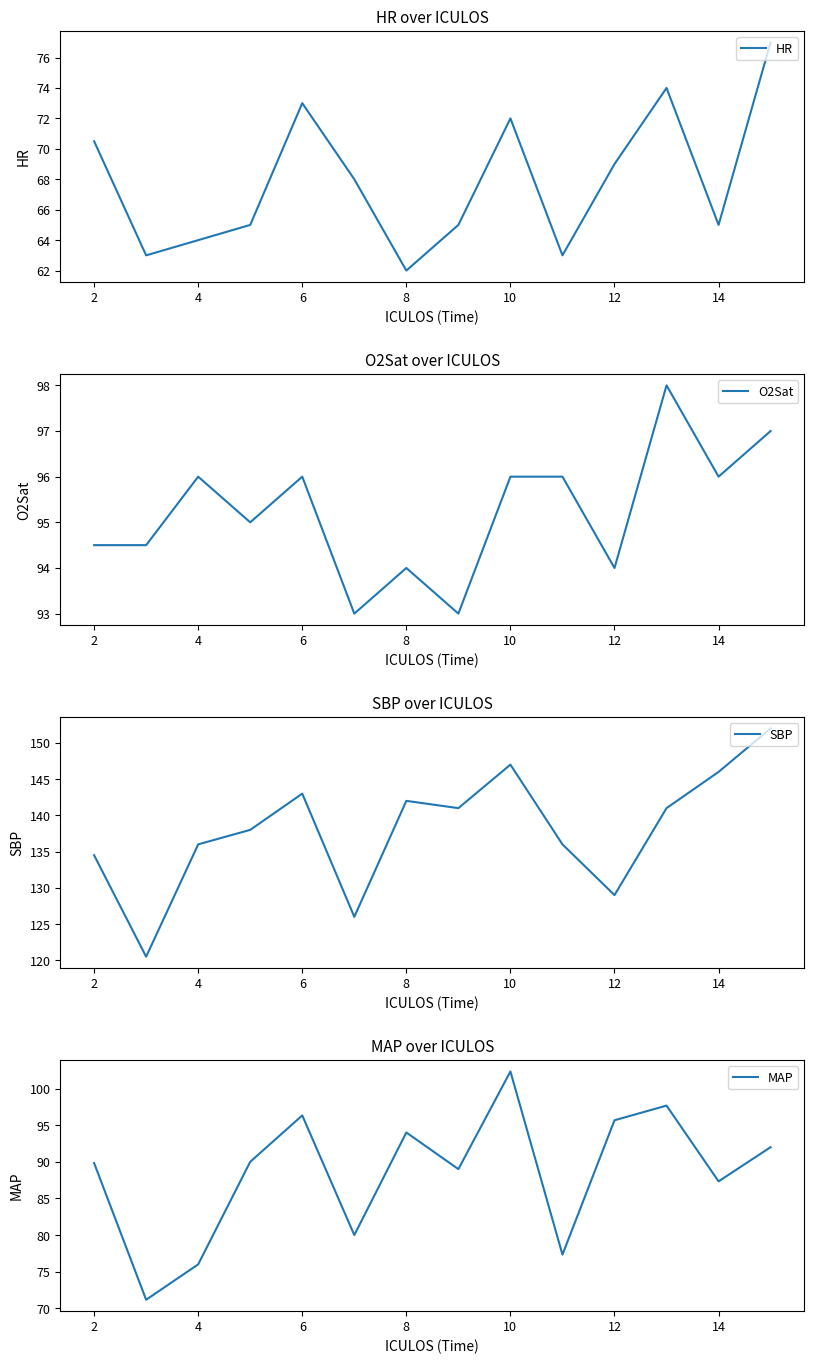

True or false: MAP has a value of 56.3 at 8.

False